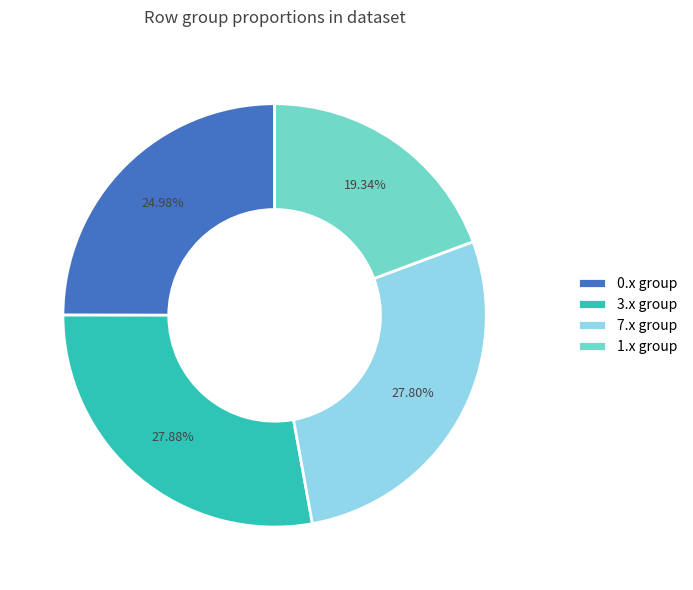

Between 0.x group and 7.x group, which is larger?

7.x group